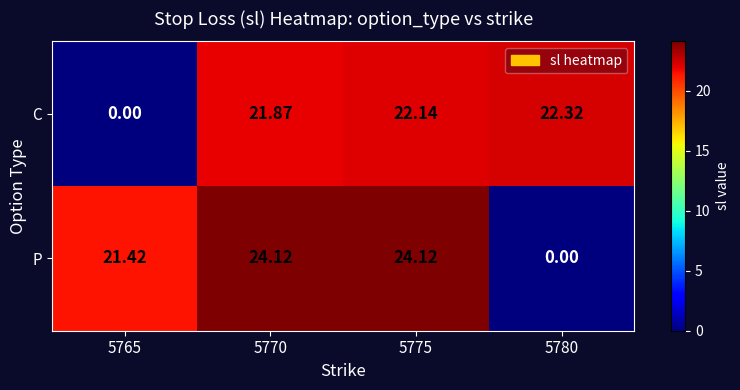

Which series has the largest total across all categories?

P